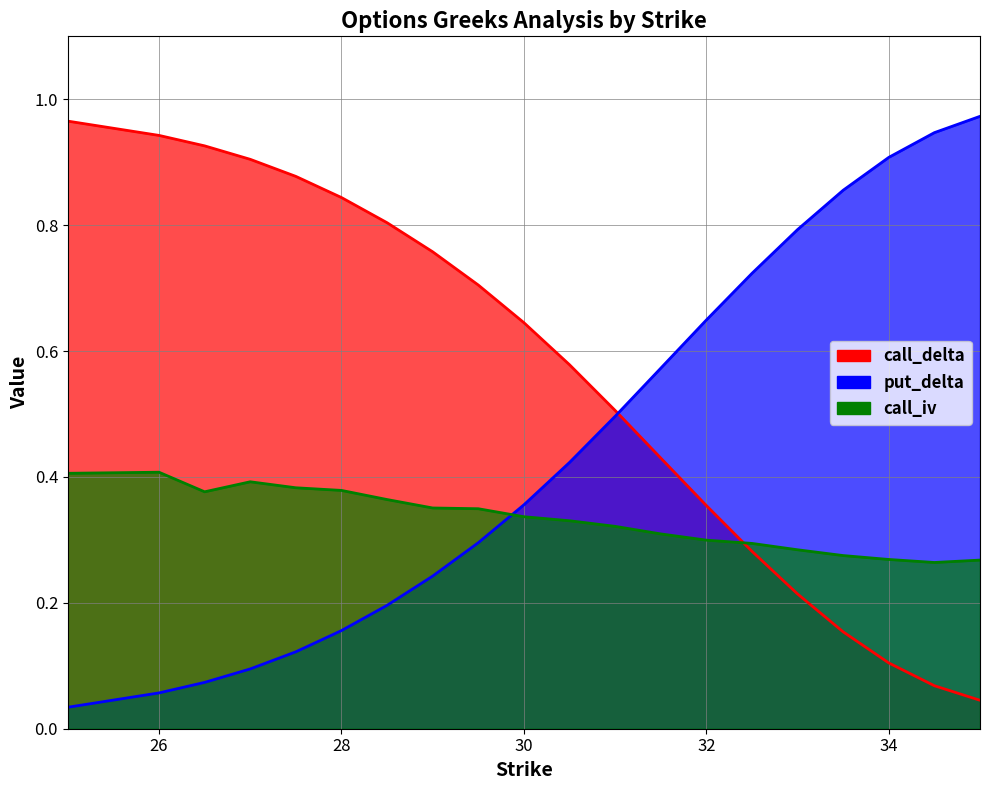

What is the label of the 15th point from the left?

32.5